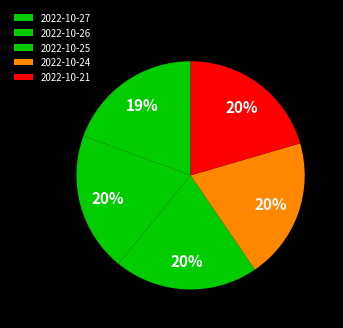

The 2022-10-25 slice represents 20% of the pie. True or false?

True